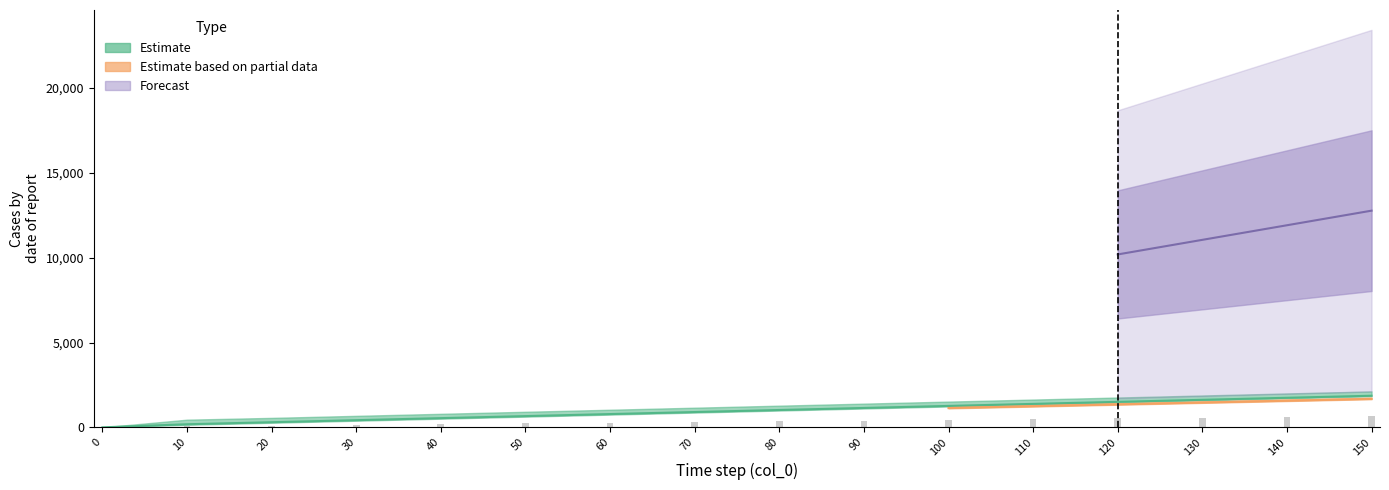

What is the change in value from 0 to 150?

+652.0